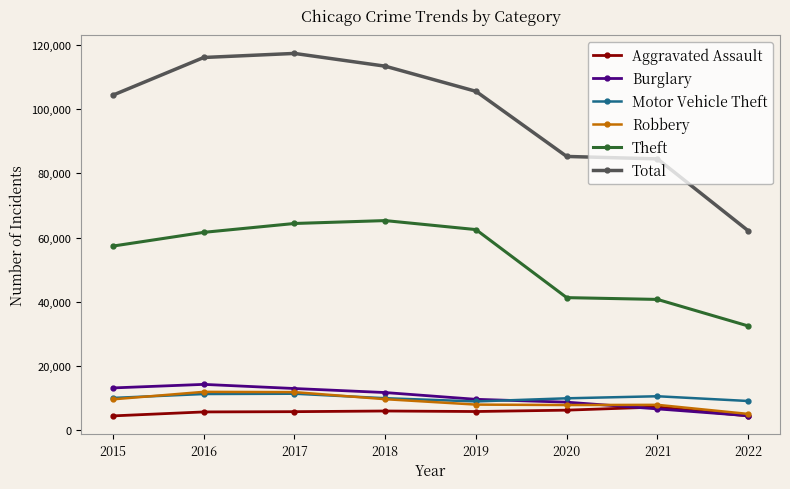

True or false: Robbery has more than 0 interior local peaks.

True